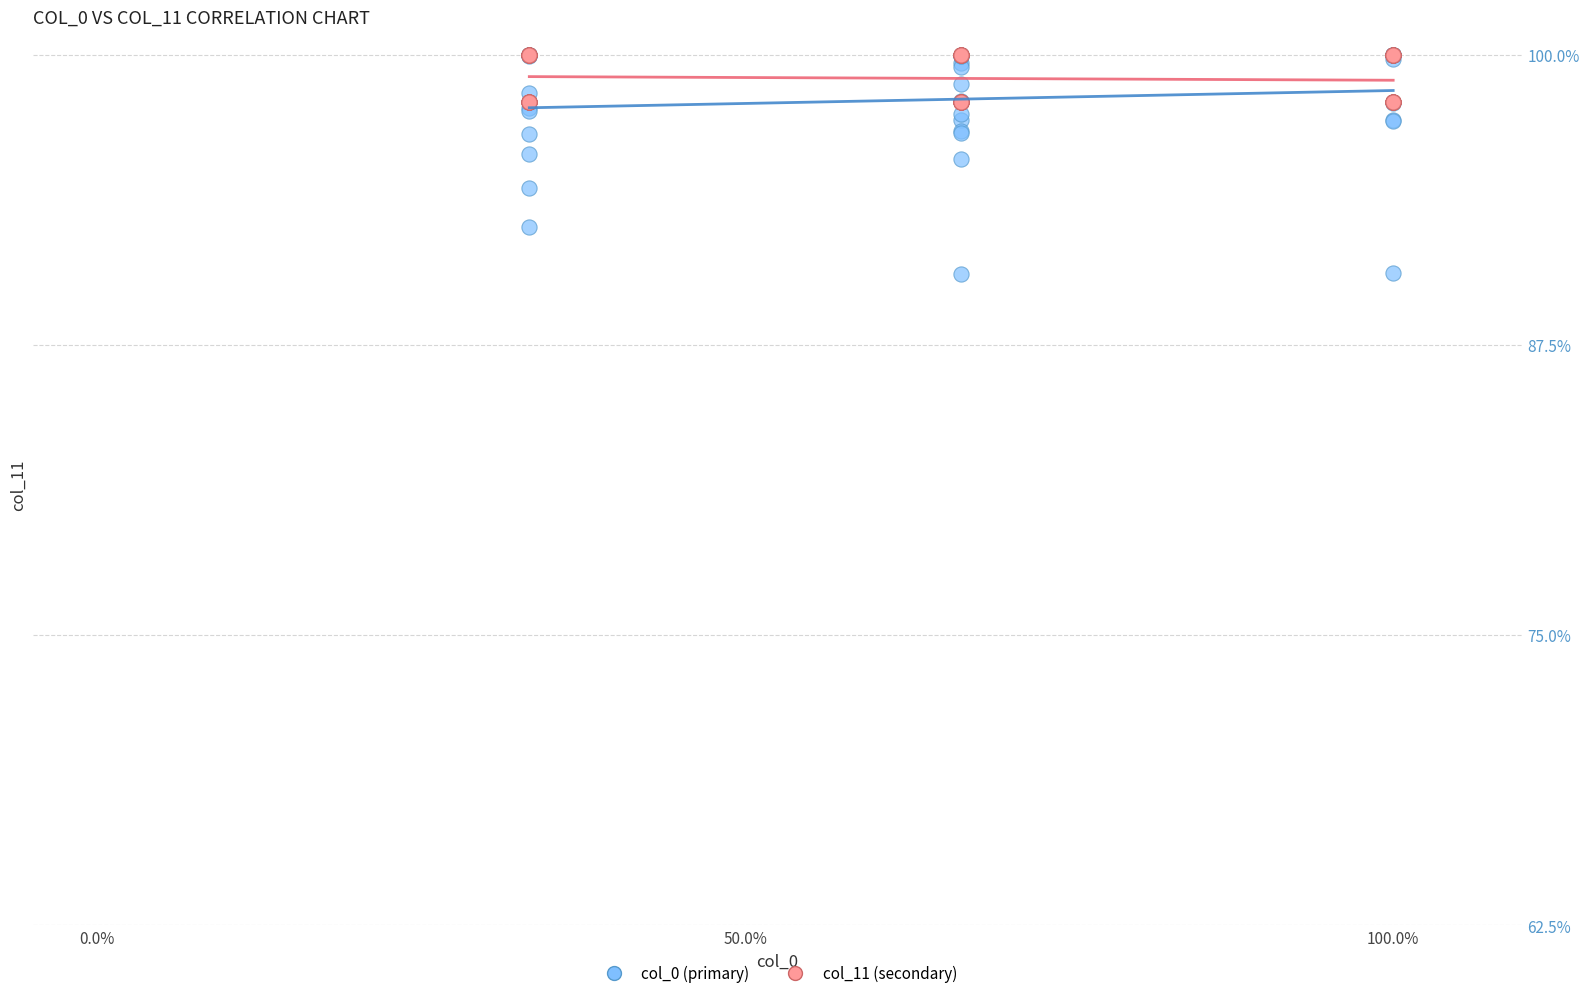

What are all the series names shown in the legend?

col_0 (primary), col_11 (secondary)